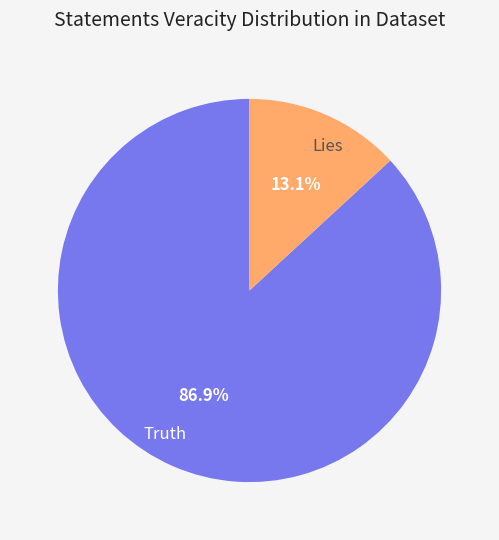

What is the ratio of the value at Truth to the value at Lies?

6.6